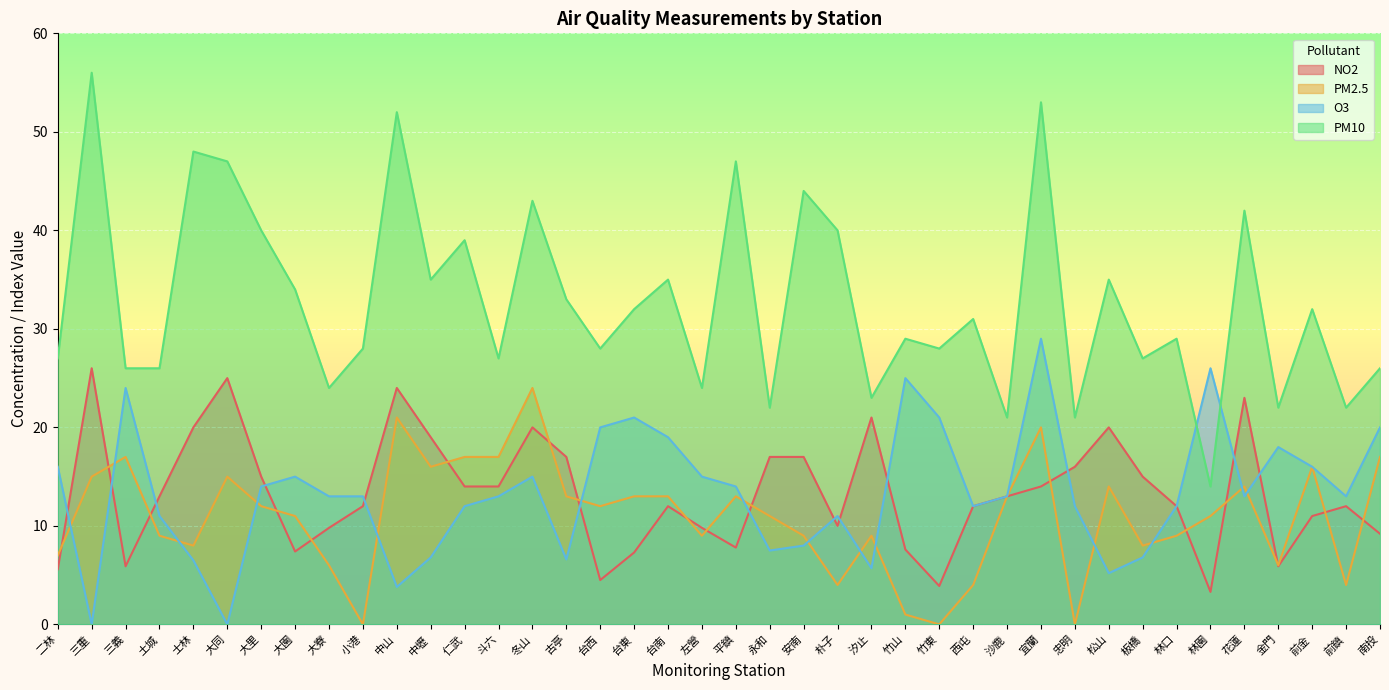

Reading left to right, extract all data points from this chart.

NO2: 5.6	26.0	5.9	13.0	20.0	25.0	15.0	7.4	9.8	12.0	24.0	19.0	14.0	14.0	20.0	17.0	4.5	7.3	12.0	9.8	7.8	17.0	17.0	10.0	21.0	7.6	3.9	12.0	13.0	14.0	16.0	20.0	15.0	12.0	3.3	23.0	5.9	11.0	12.0	9.2
PM2.5: 7.0	15.0	17.0	9.0	8.0	15.0	12.0	11.0	6.0	0.0	21.0	16.0	17.0	17.0	24.0	13.0	12.0	13.0	13.0	9.0	13.0	11.0	9.0	4.0	9.0	1.0	0.0	4.0	13.0	20.0	0.0	14.0	8.0	9.0	11.0	14.0	6.0	16.0	4.0	17.0
O3: 16.0	0.0	24.0	11.0	6.5	0.0	14.0	15.0	13.0	13.0	3.8	6.8	12.0	13.0	15.0	6.6	20.0	21.0	19.0	15.0	14.0	7.5	8.0	11.0	5.7	25.0	21.0	12.0	13.0	29.0	12.0	5.2	6.8	12.0	26.0	13.0	18.0	16.0	13.0	20.0
PM10: 27.0	56.0	26.0	26.0	48.0	47.0	40.0	34.0	24.0	28.0	52.0	35.0	39.0	27.0	43.0	33.0	28.0	32.0	35.0	24.0	47.0	22.0	44.0	40.0	23.0	29.0	28.0	31.0	21.0	53.0	21.0	35.0	27.0	29.0	14.0	42.0	22.0	32.0	22.0	26.0